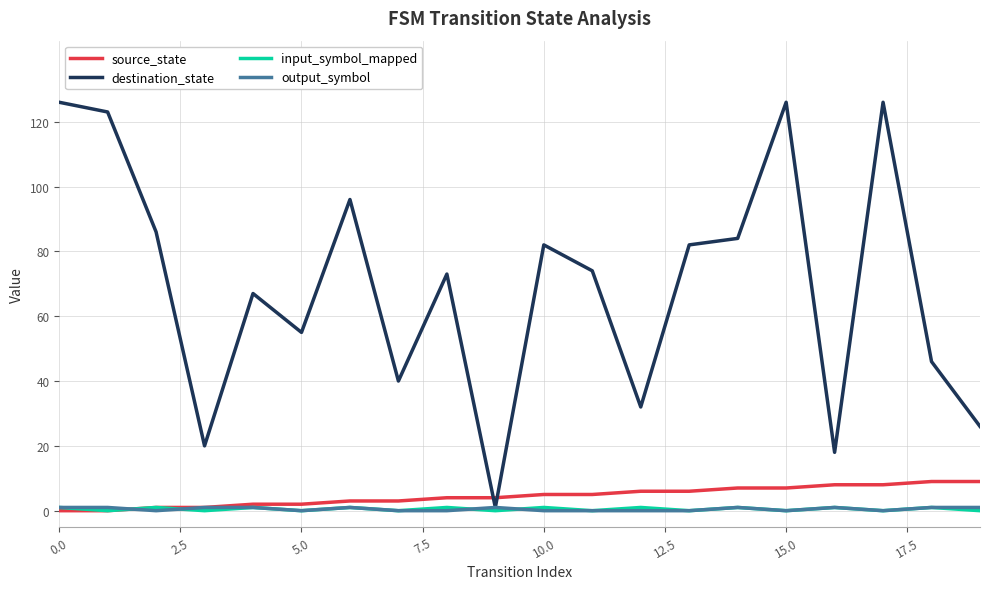

Which series has the largest total across all categories?

destination_state